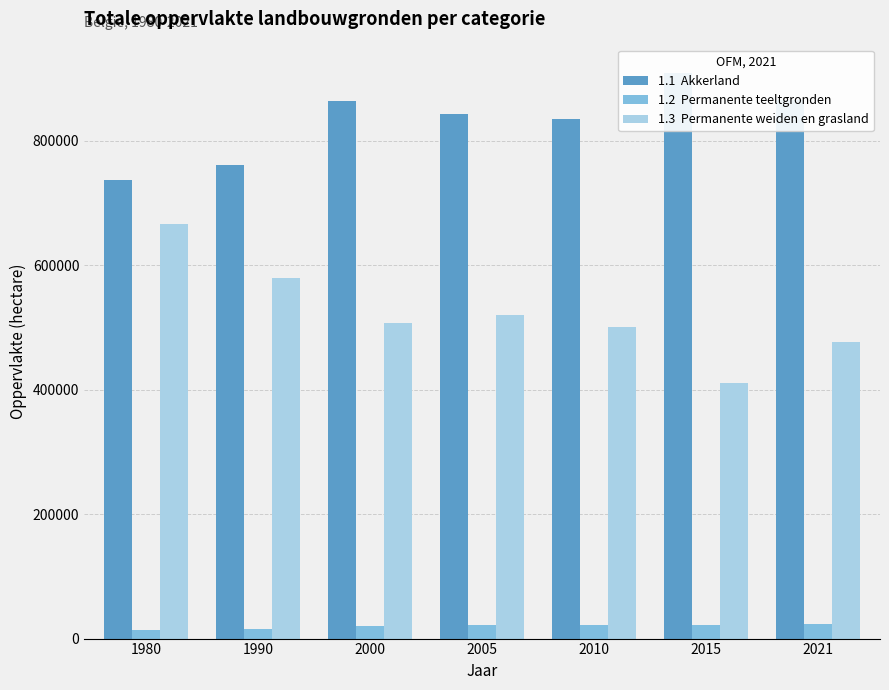

What is the smallest value displayed?

13838.5